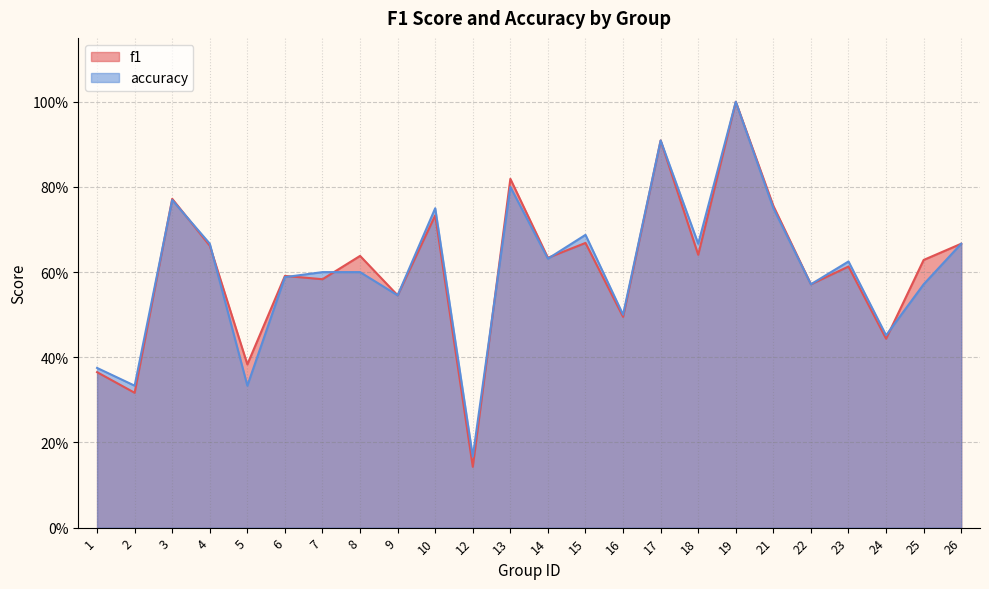

Reading left to right, list all the values displayed in this chart.

f1: 1=0.4	2=0.3	3=0.8	4=0.7	5=0.4	6=0.6	7=0.6	8=0.6	9=0.5	10=0.7	12=0.1	13=0.8	14=0.6	15=0.7	16=0.5	17=0.9	18=0.6	19=1.0	21=0.8	22=0.6	23=0.6	24=0.4	25=0.6	26=0.7
accuracy: 1=0.4	2=0.3	3=0.8	4=0.7	5=0.3	6=0.6	7=0.6	8=0.6	9=0.5	10=0.8	12=0.2	13=0.8	14=0.6	15=0.7	16=0.5	17=0.9	18=0.7	19=1.0	21=0.8	22=0.6	23=0.6	24=0.5	25=0.6	26=0.7